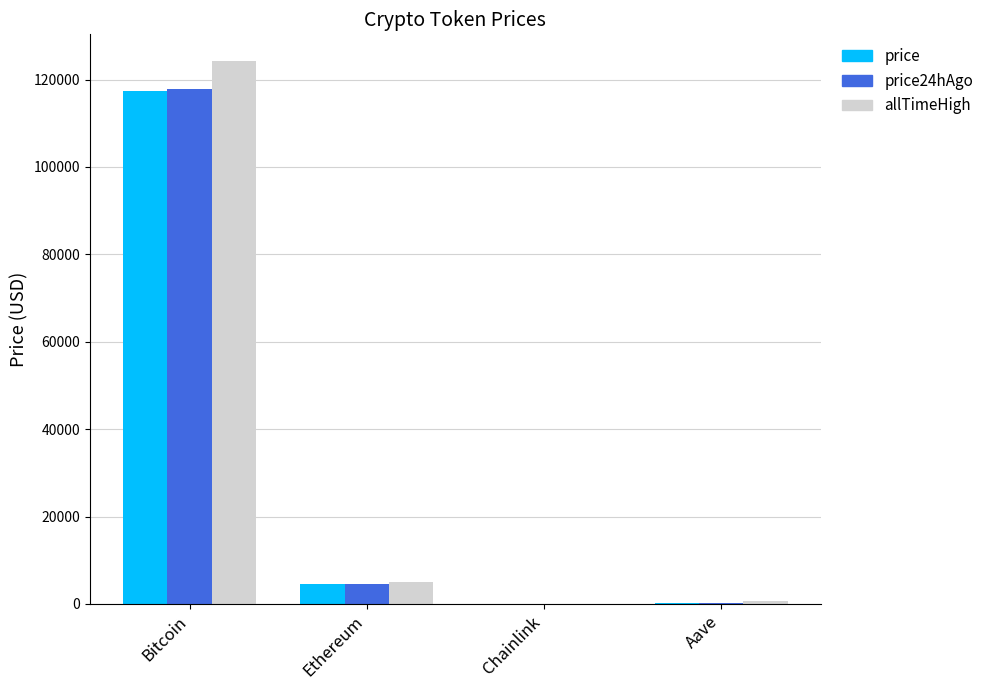

Is the value of allTimeHigh at Bitcoin greater than the value of price24hAgo at Aave?

Yes